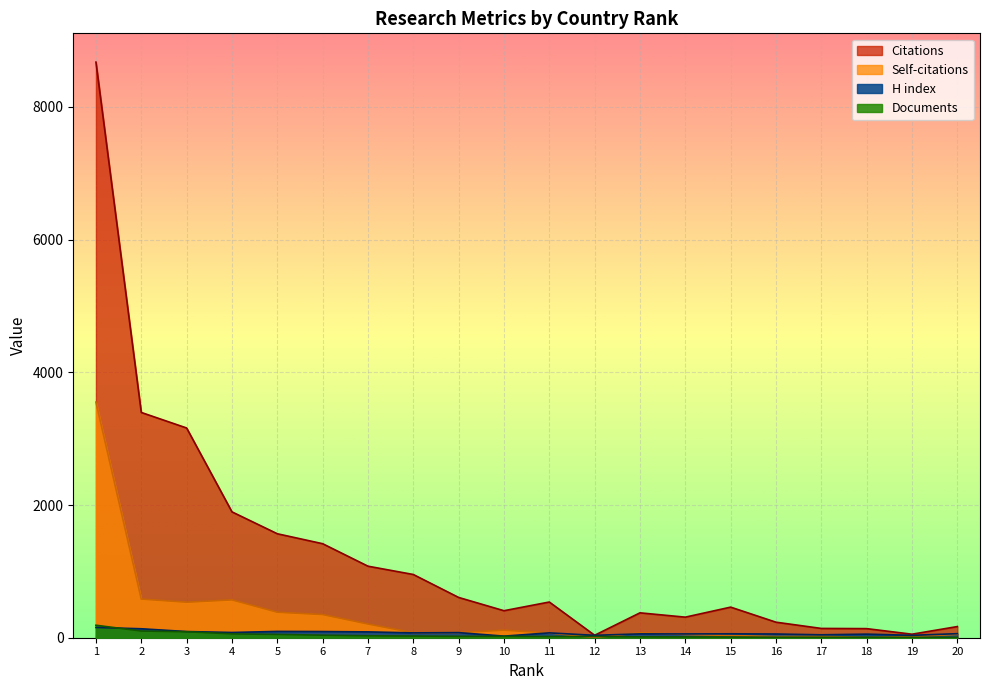

Is it true that Documents equals 101 at 2?

True